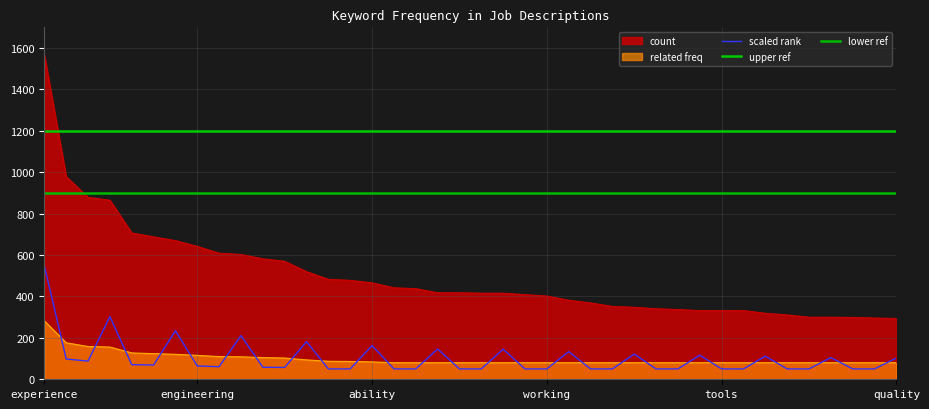

What is the difference between the values at testing and engineering?

310